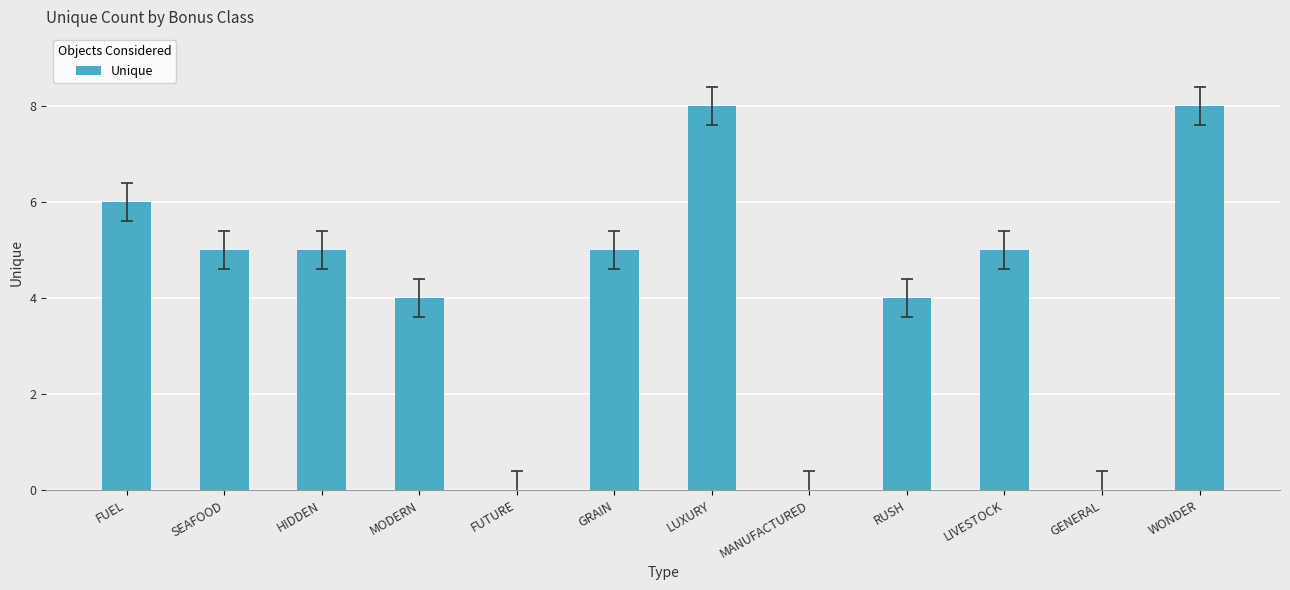

Read the value at GRAIN.

5